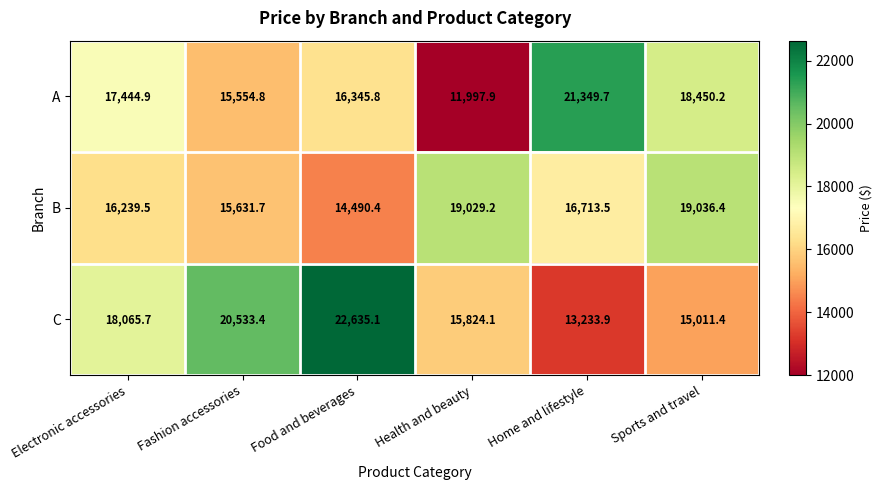

What is the maximum value shown in the chart?

22635.1